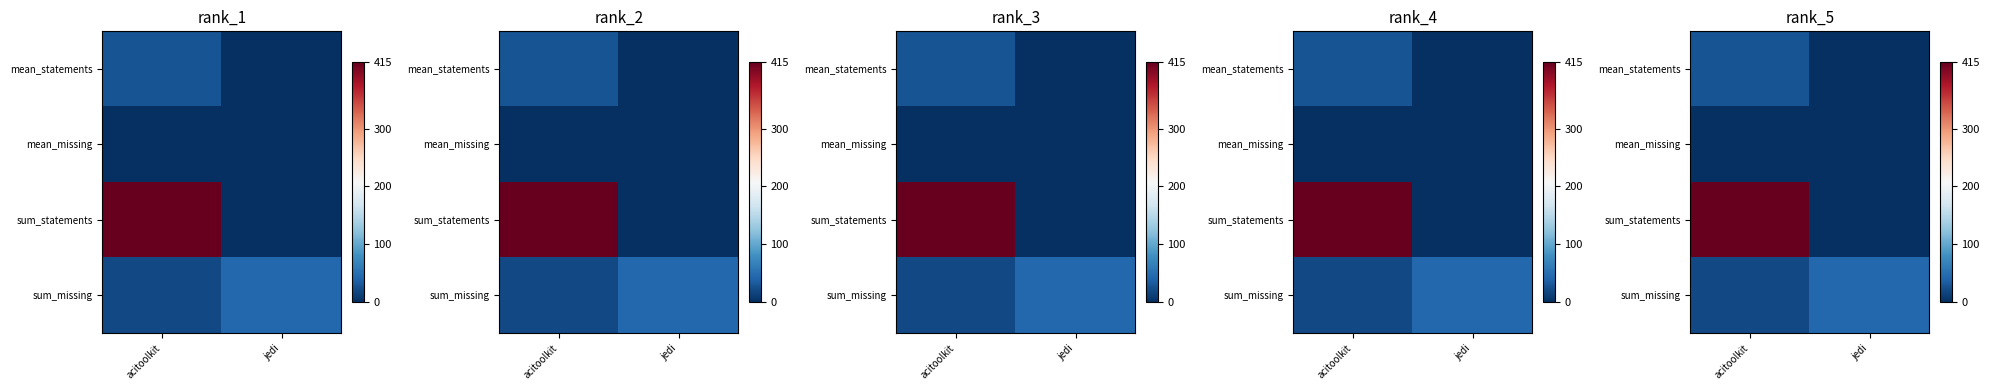

What is the maximum value for sum_statements?

415.0